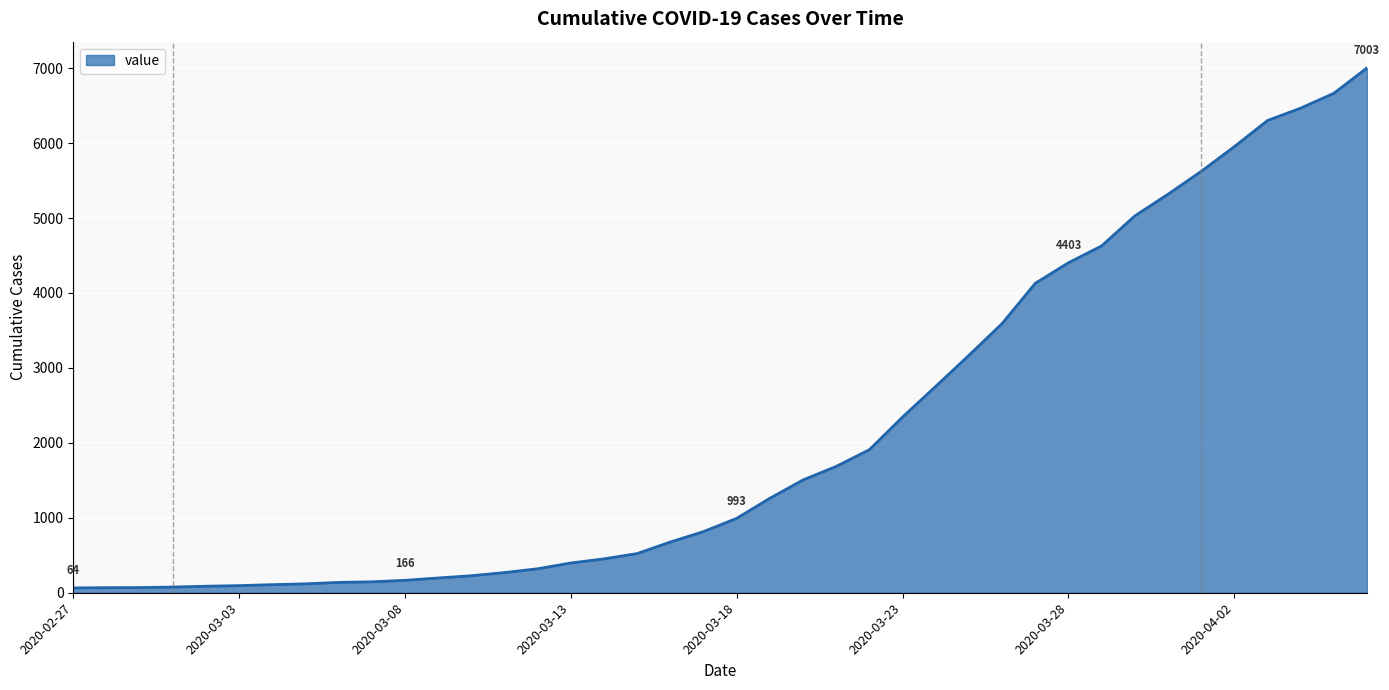

What is the greatest value displayed?

7003